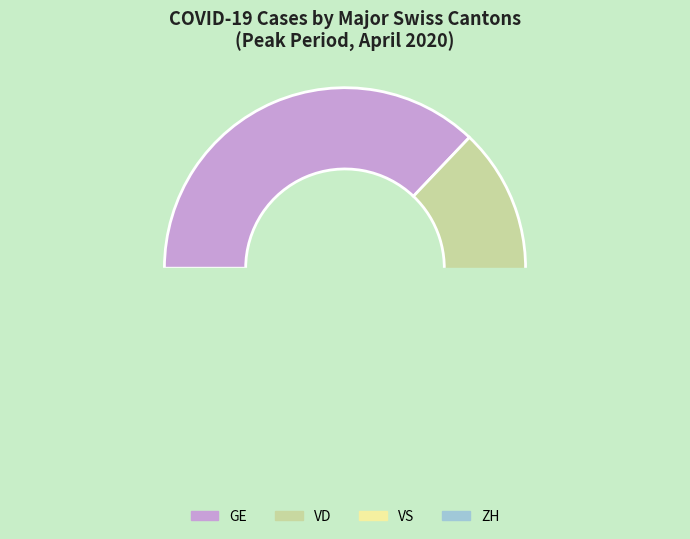

True or false: GL_2020-04-03 accounts for 1% of the total.

False